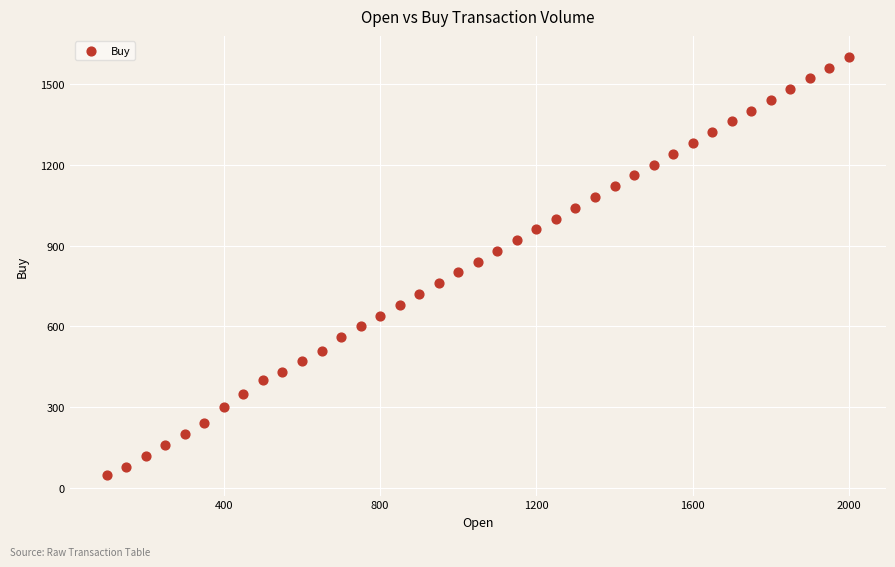

What is the range of Y values (max minus min)?

1550